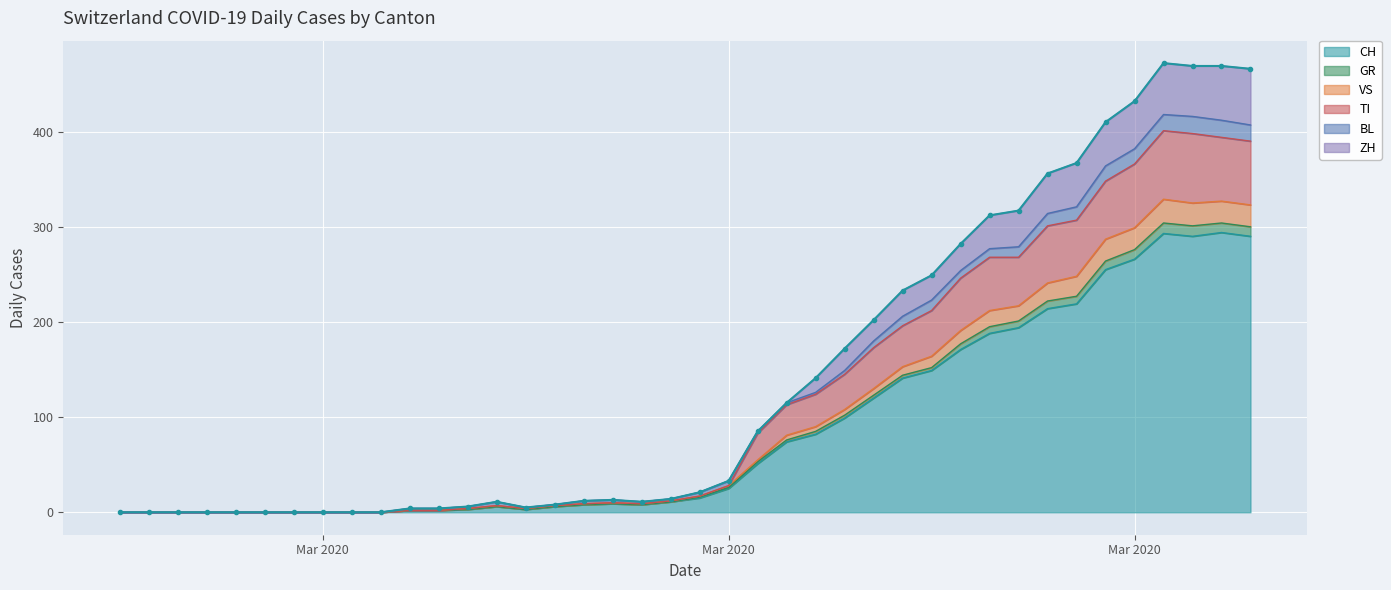

At which label is CH closest to 147?

2020-03-24